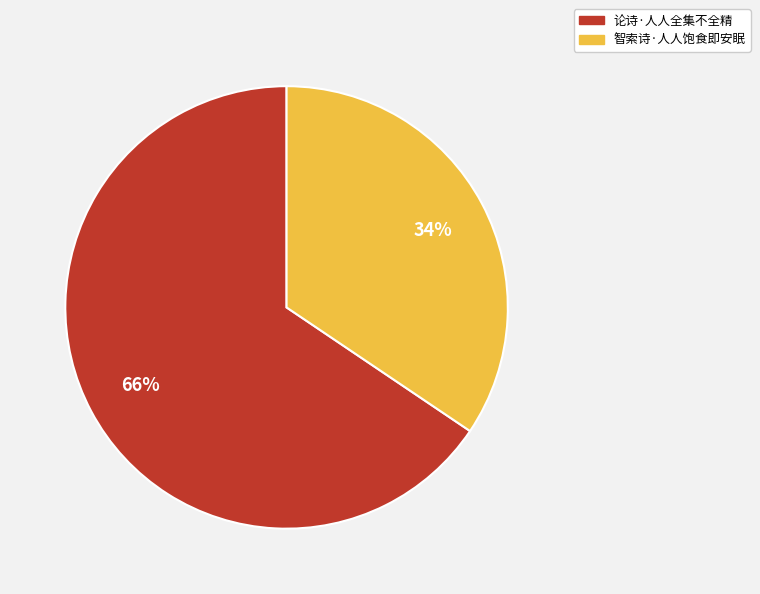

Combined, do 论诗·人人全集不全精 and 智索诗·人人饱食即安眠 account for over 50%?

Yes